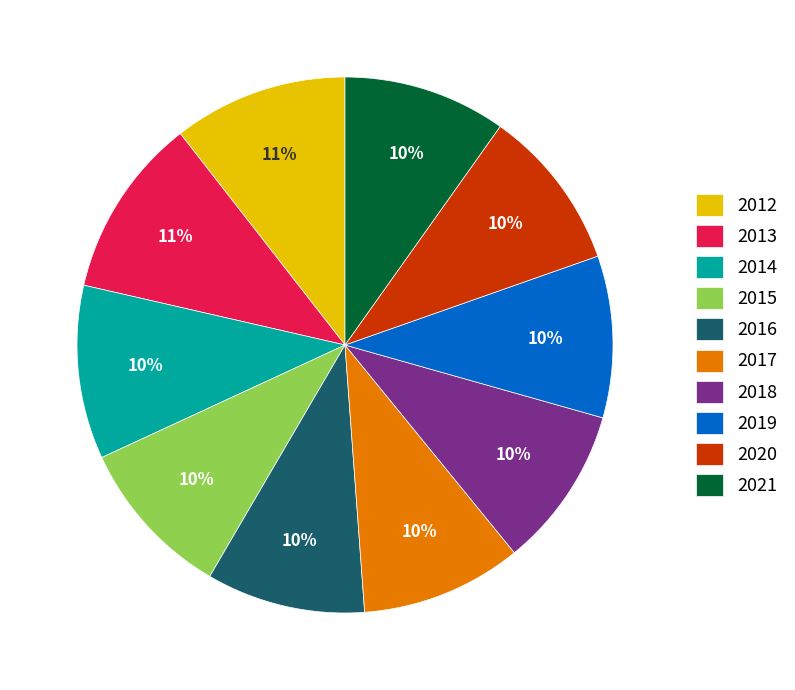

How many slices are in this pie chart?

10